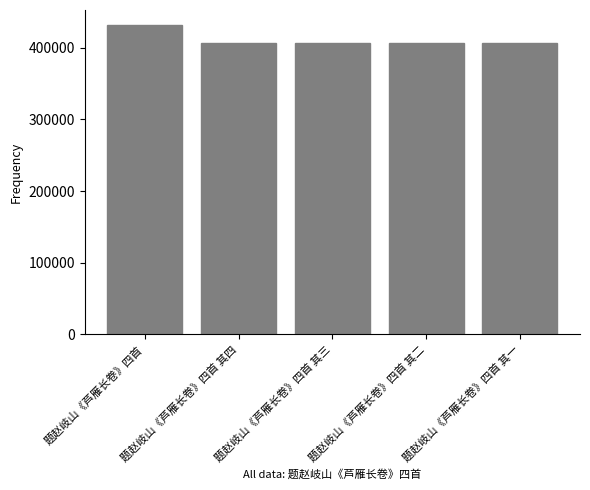

What is the ratio of the value at 题赵岐山《芦雁长卷》四首 其一 to the value at 题赵岐山《芦雁长卷》四首 其四?

1.0